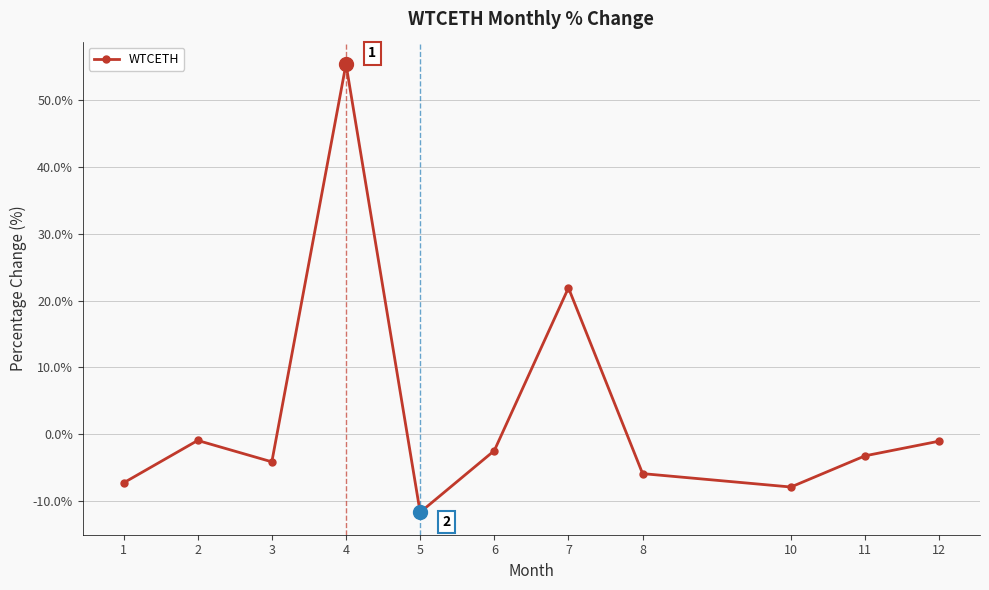

What is the value of the 4th point from the left?

55.3